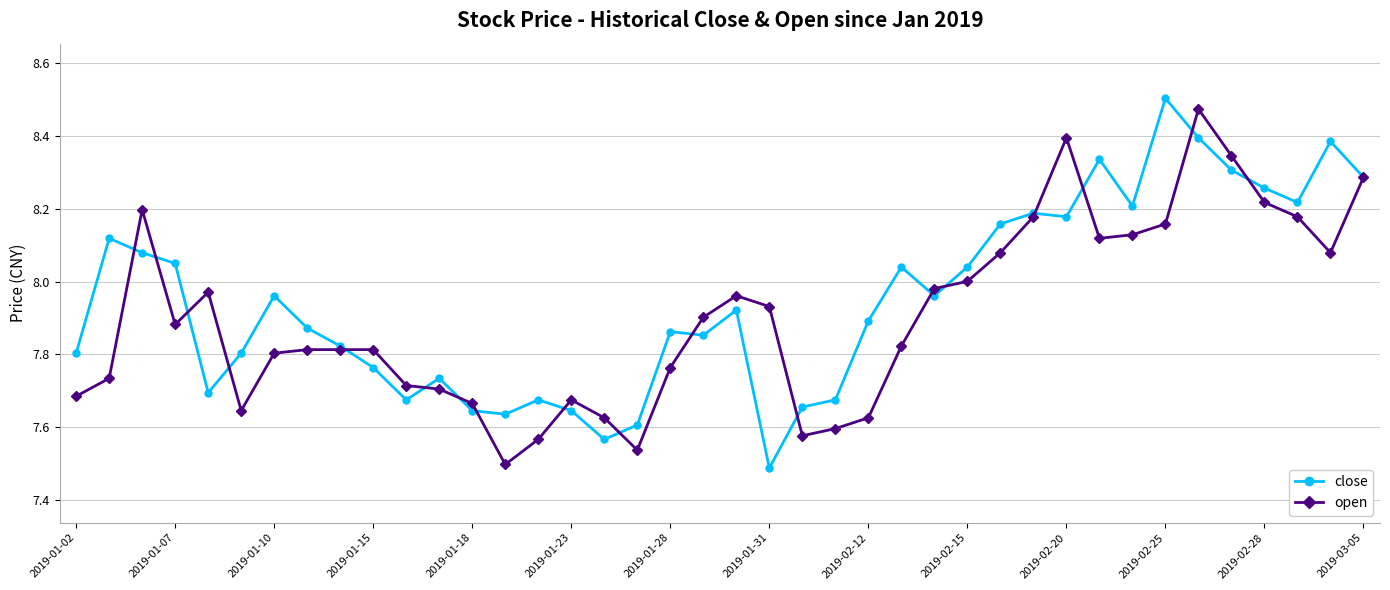

Is this an area chart (filled region under the line)?

No